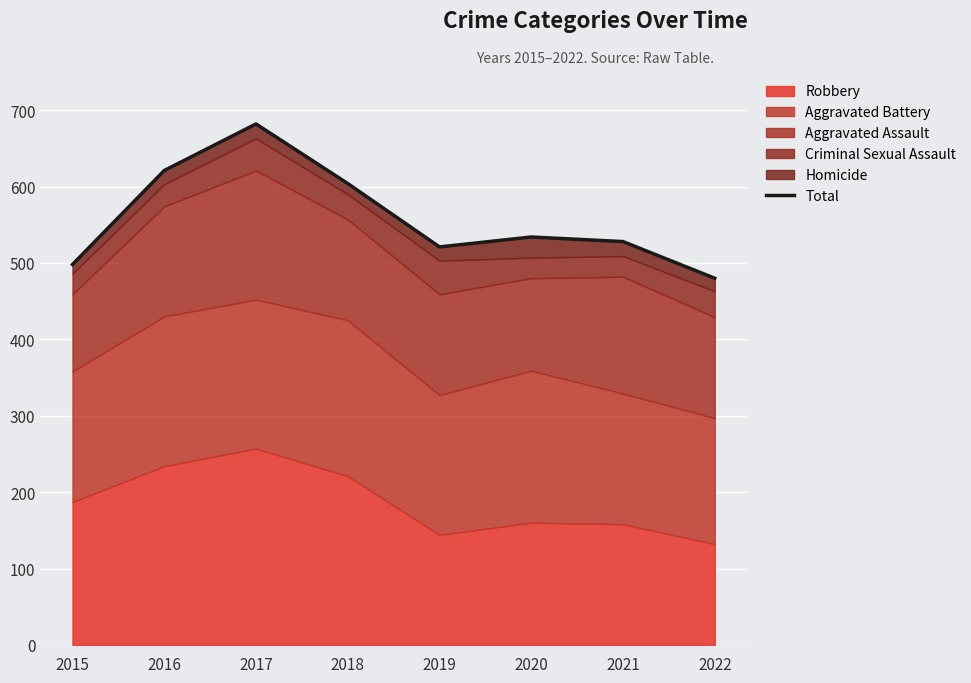

What is the value of the 4th point from the left?

604